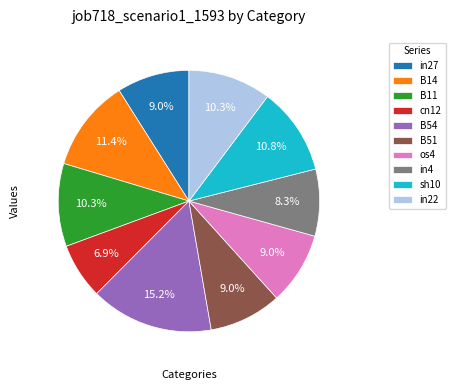

Which category has the biggest portion of the pie?

B54